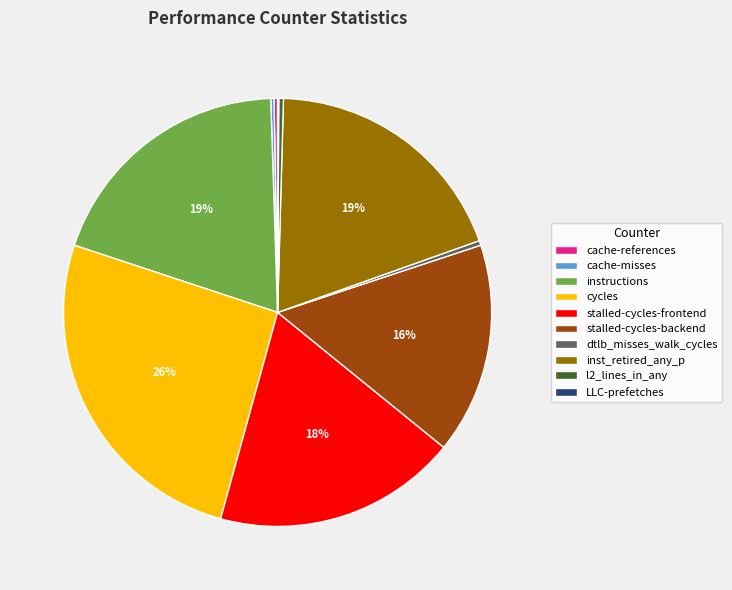

To the nearest percent, what is the average slice percentage?

10%